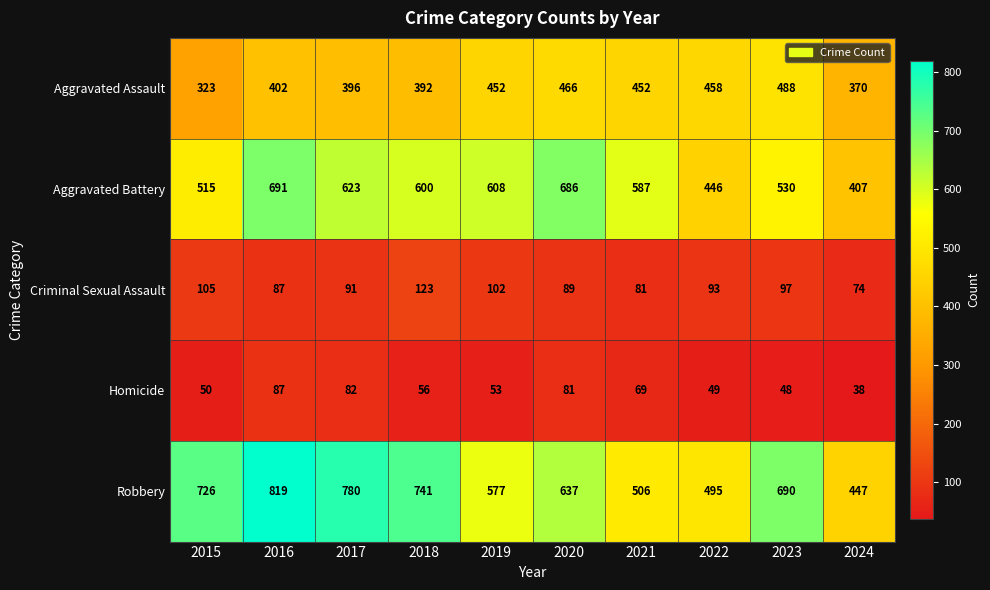

List the labels in order of Robbery value, smallest first.

2024, 2022, 2021, 2019, 2020, 2023, 2015, 2018, 2017, 2016